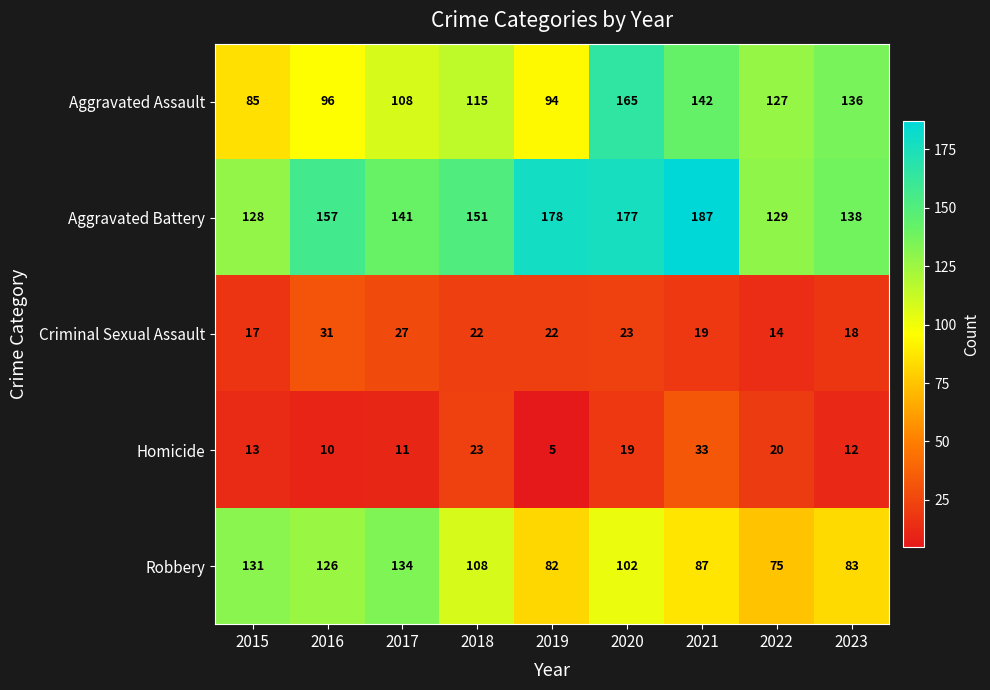

At which category is the sum across all series the highest?

2020